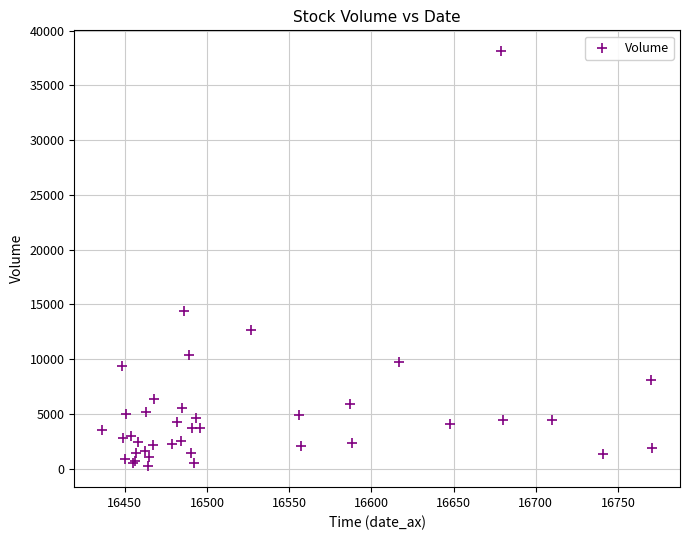

What Y value in the scatter plot is closest to 19171?

14376